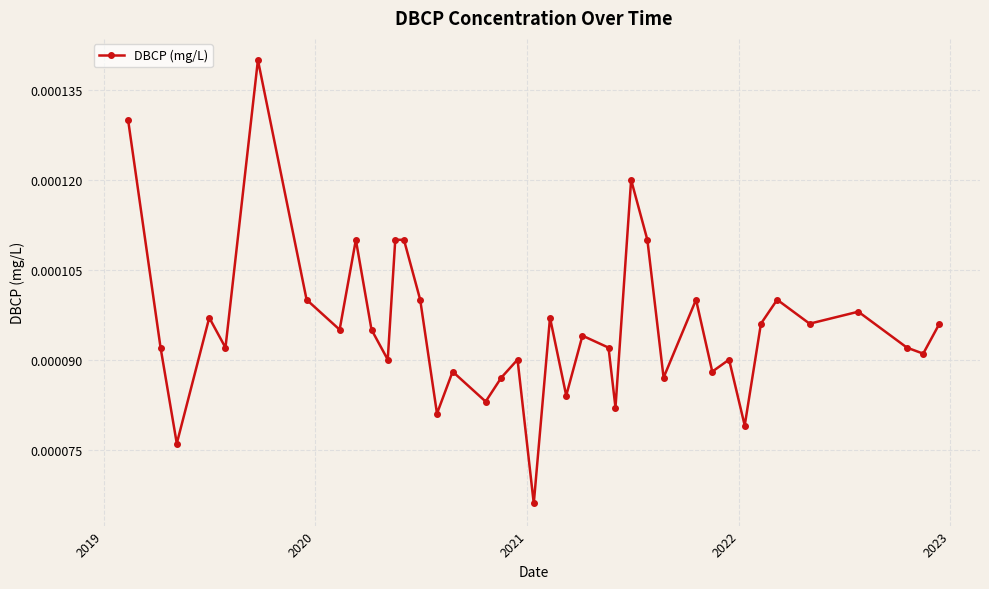

How many values are between 0 and 1?

39